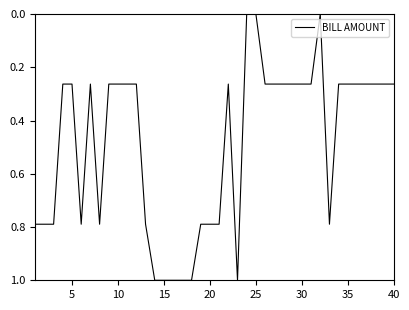

Is this an area chart (filled region under the line)?

No